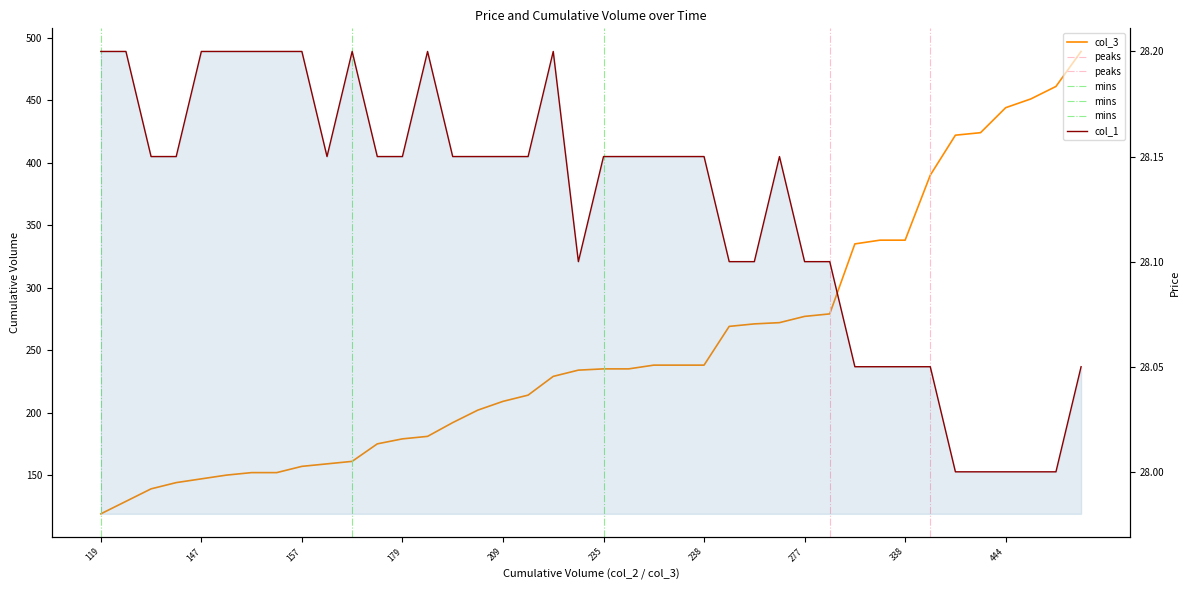

True or false: col_3 has more than 2 interior local peaks.

False